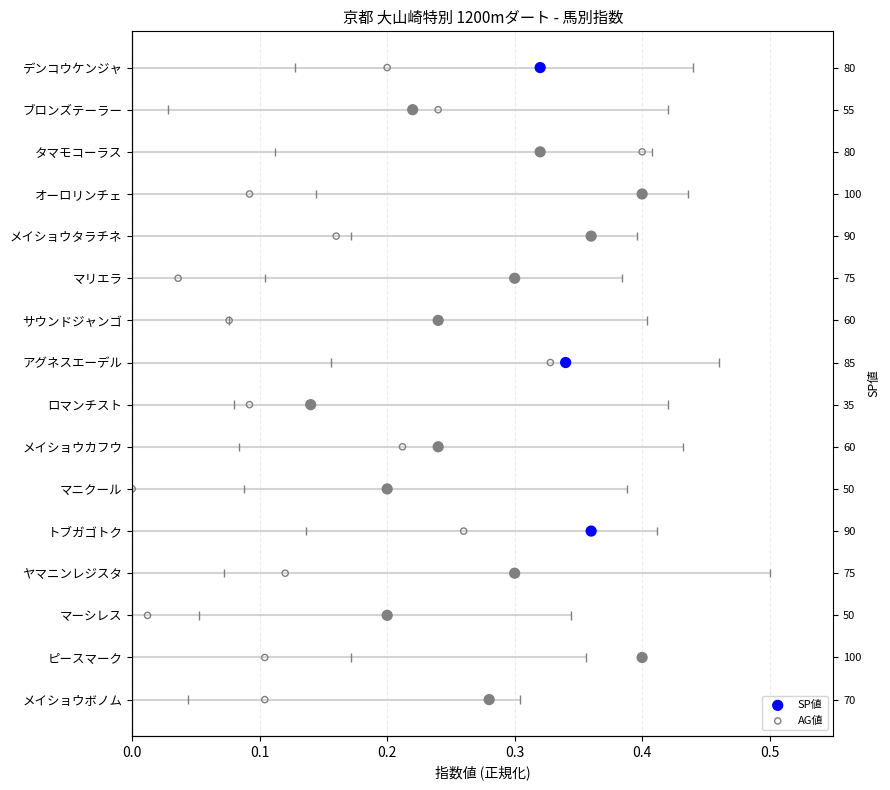

Which series has the largest total across all categories?

SP値